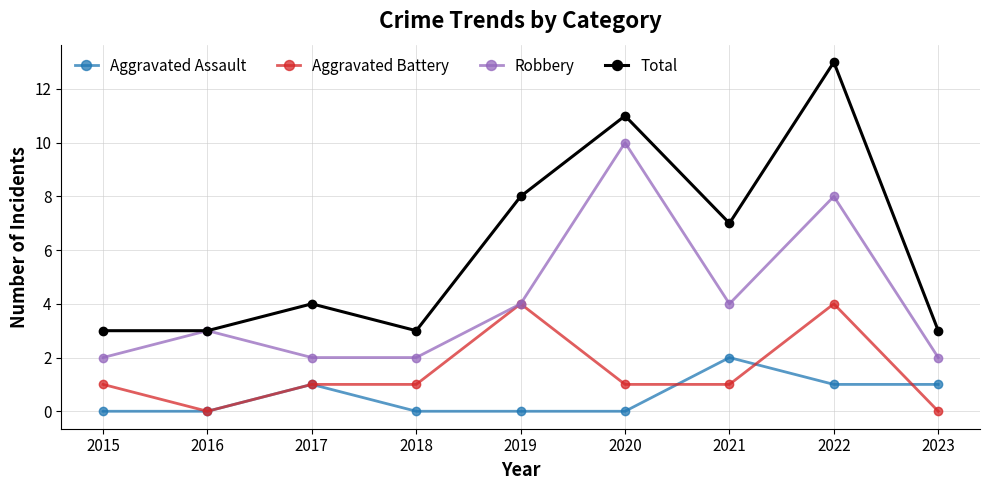

What are all the series names shown in the legend?

Aggravated Assault, Aggravated Battery, Robbery, Total